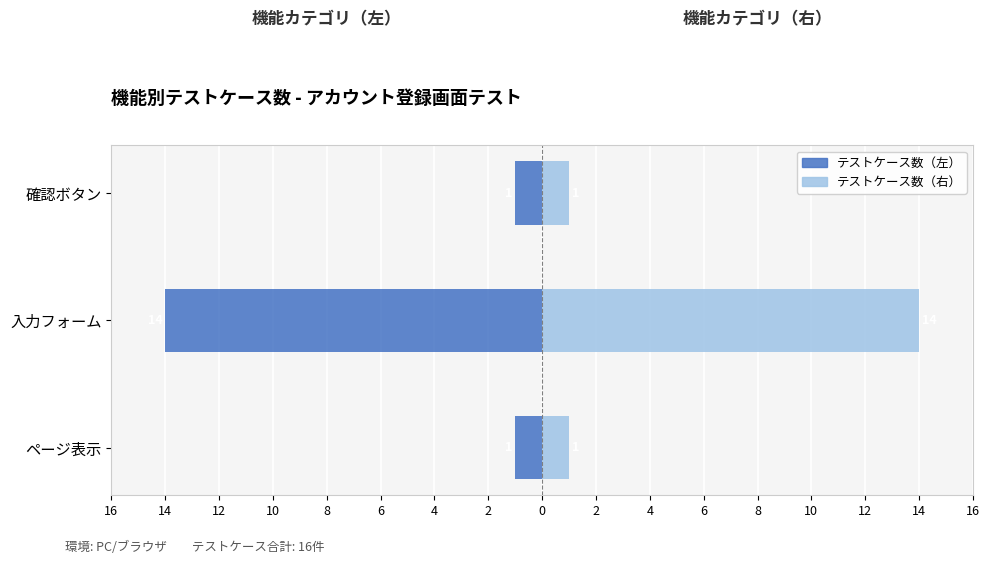

Is it true that テストケース数（左） equals -9 at 入力フォーム?

False